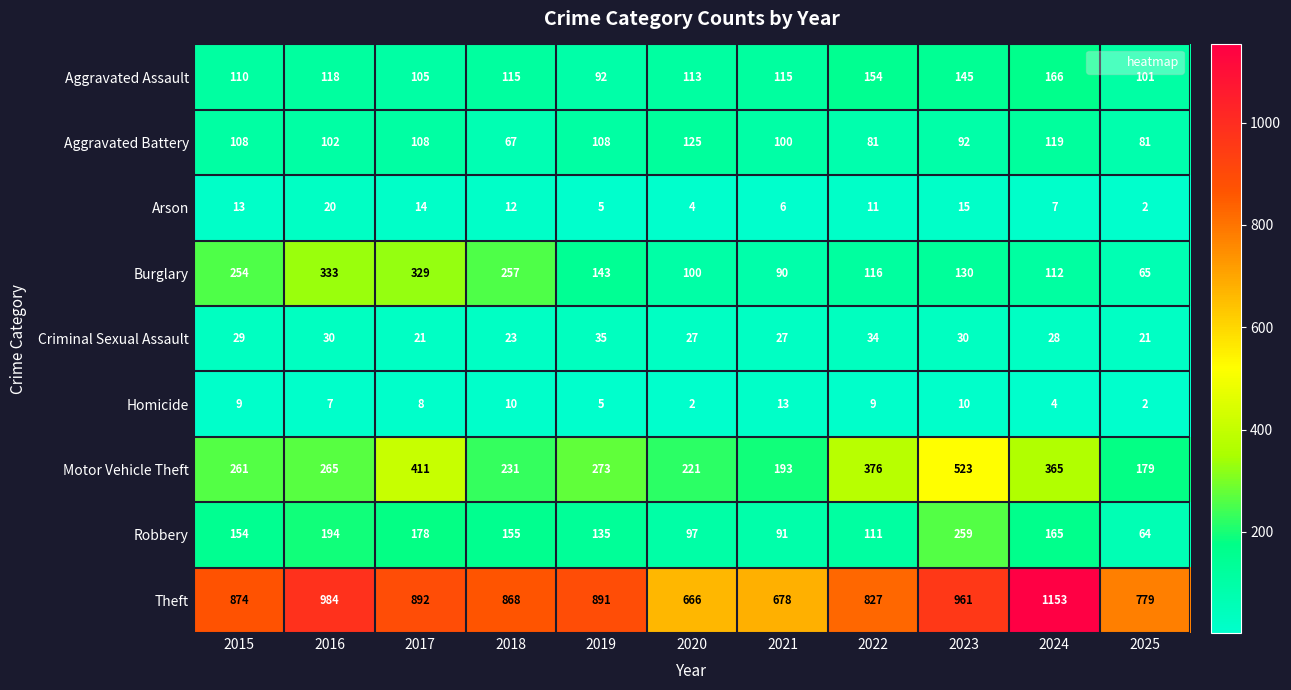

At which label does Burglary first exceed 130?

2015